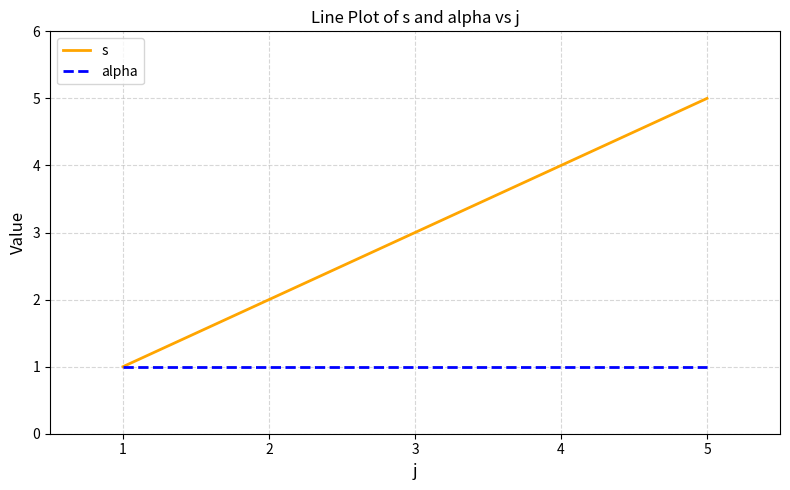

The alpha series shows 0 at 1. True or false?

False